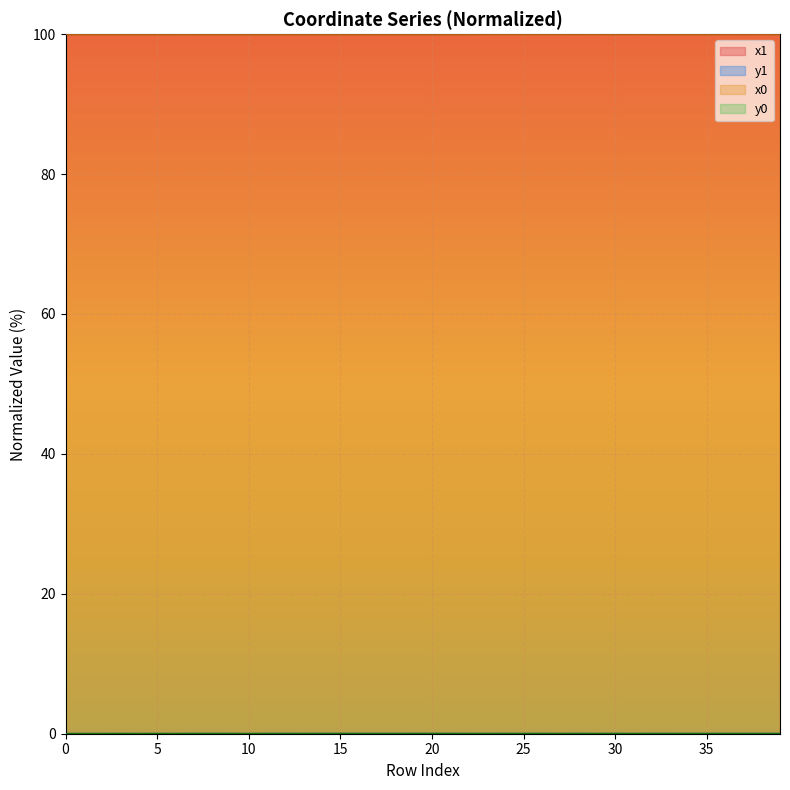

True or false: y0 and x0 cross at least once.

False